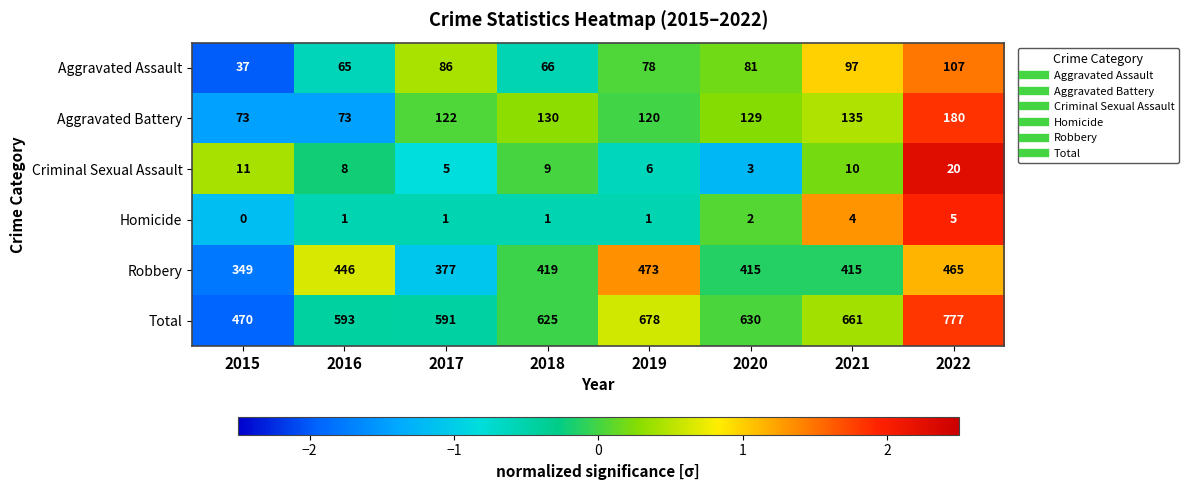

Where is Total nearest to the value 623?

2018